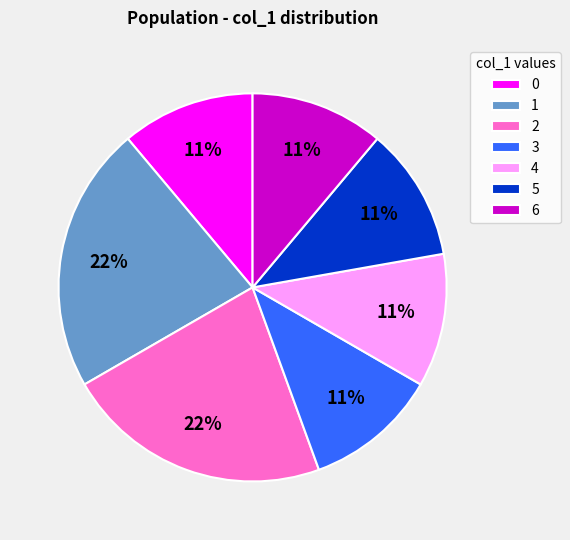

What is the ratio of the value at 5 to the value at 3?

1.0